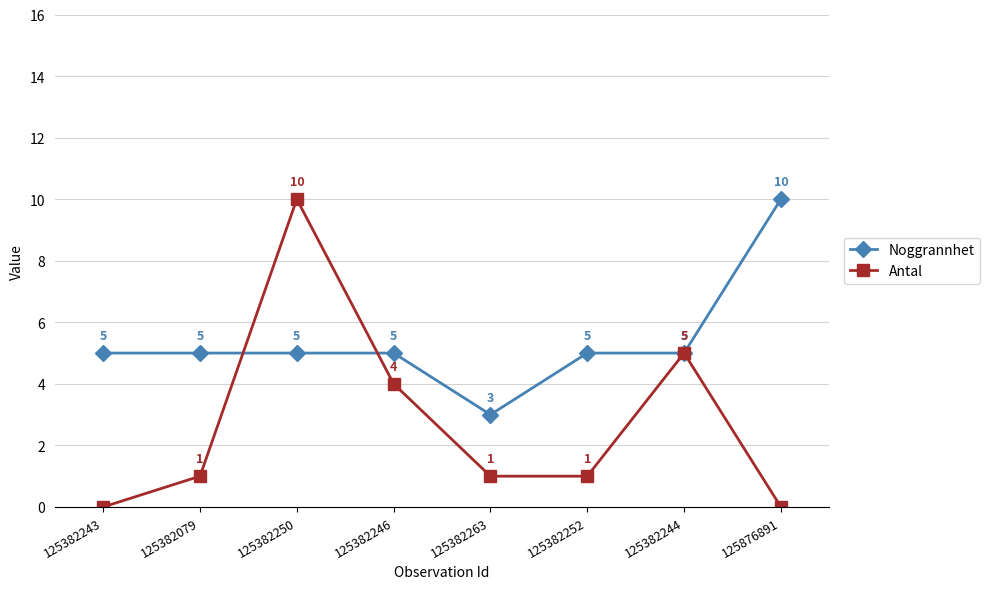

Where is the first local maximum for Antal?

125382250